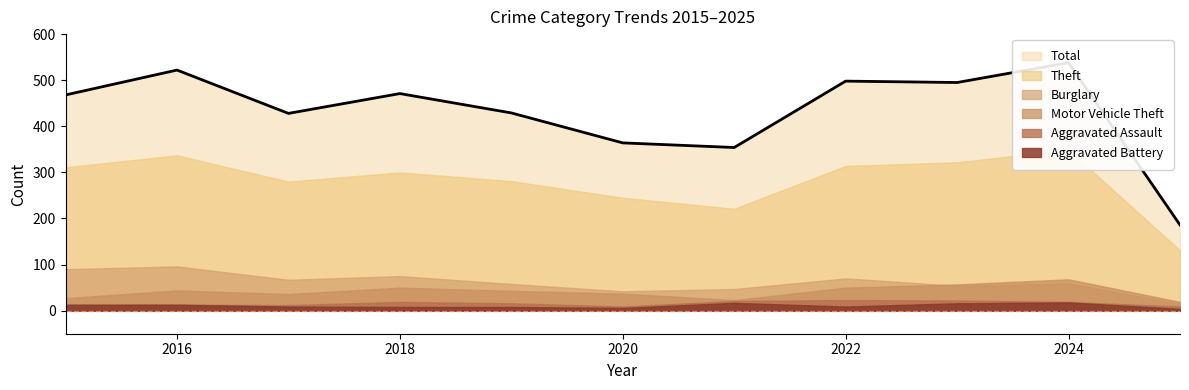

True or false: Aggravated Assault has a value of 9 at 2020.

True